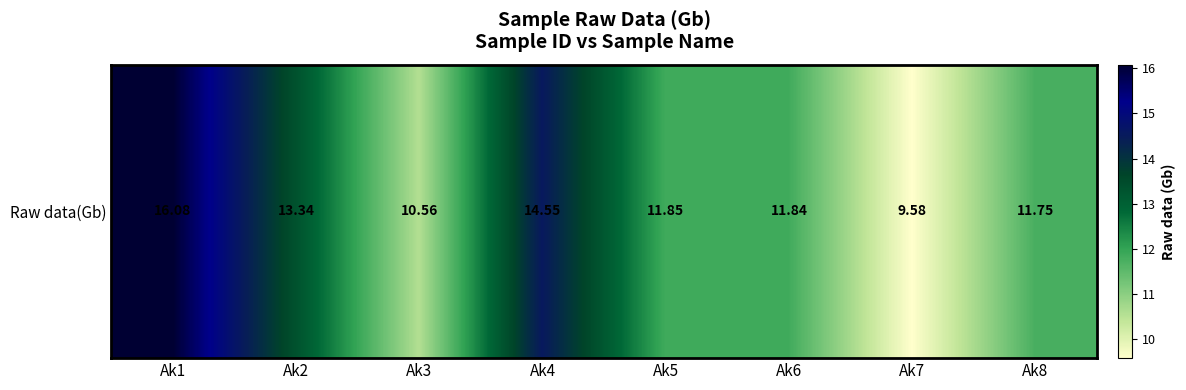

List the labels in order of value, largest first.

Ak1, Ak4, Ak2, Ak5, Ak6, Ak8, Ak3, Ak7